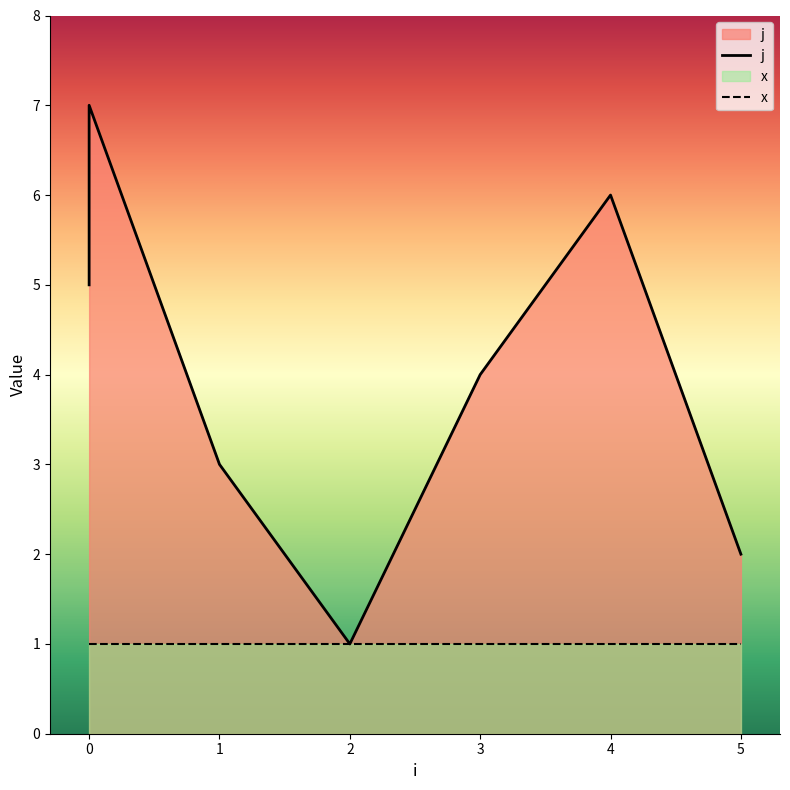

List the labels in order of value, largest first.

0, 4, 0, 3, 1, 5, 2